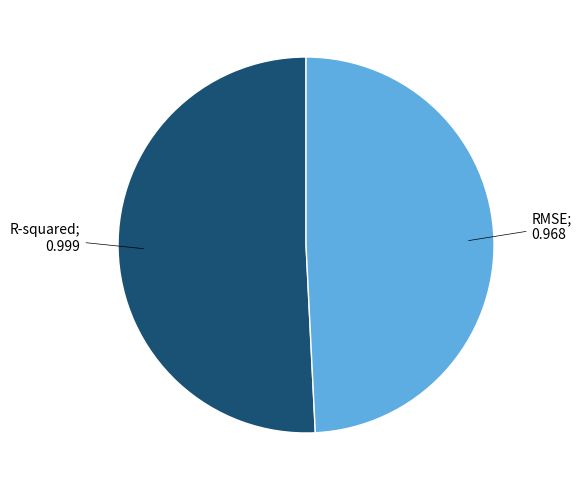

Is there a majority slice in this chart?

Yes